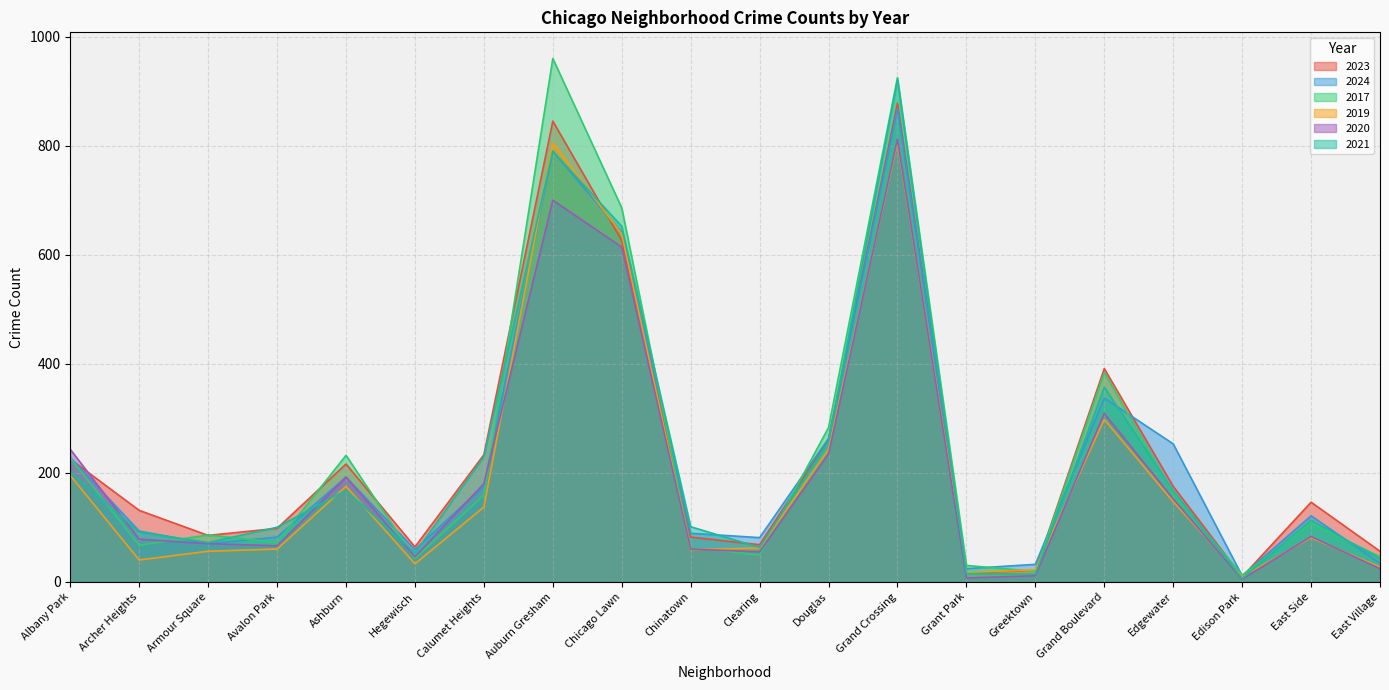

List the labels in order of 2021 value, largest first.

Grand Crossing, Auburn Gresham, Chicago Lawn, Grand Boulevard, Douglas, Calumet Heights, Albany Park, Ashburn, Edgewater, East Side, Chinatown, Avalon Park, Archer Heights, Armour Square, Clearing, Hegewisch, East Village, Grant Park, Greektown, Edison Park